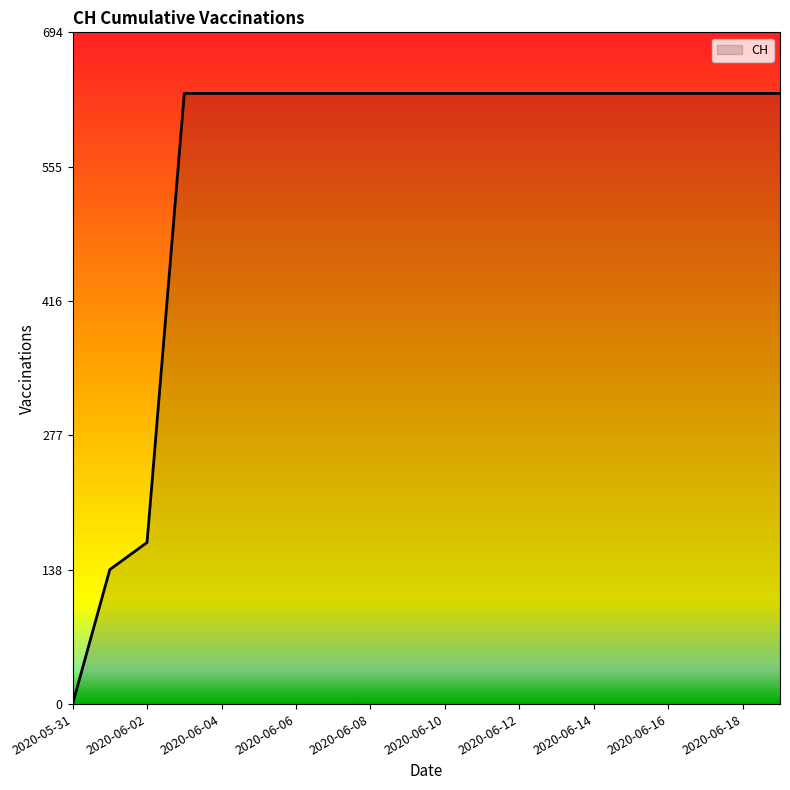

What is the maximum value shown in the chart?

631